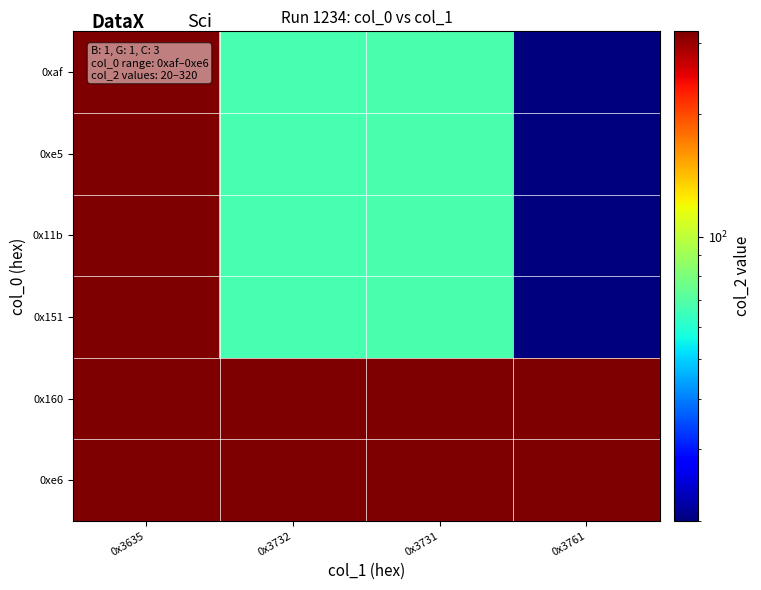

Reading left to right, extract all data points from this chart.

0xaf: 0x3635=320	0x3732=67	0x3731=68	0x3761=20
0xe5: 0x3635=320	0x3732=67	0x3731=68	0x3761=20
0x11b: 0x3635=320	0x3732=67	0x3731=68	0x3761=20
0x151: 0x3635=320	0x3732=67	0x3731=68	0x3761=20
0x160: 0x3635=320	0x3732=320	0x3731=320	0x3761=320
0xe6: 0x3635=320	0x3732=320	0x3731=320	0x3761=320